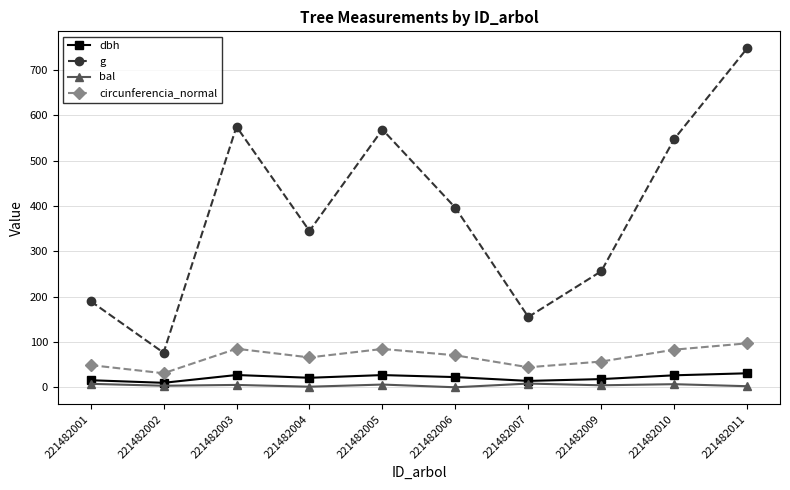

What is the difference between the maximum and minimum values in the g series?

671.3